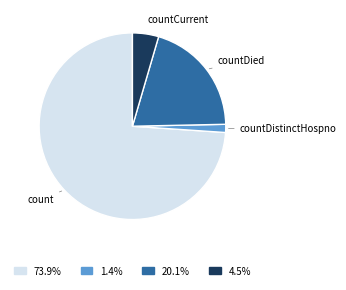

Is there a majority slice in this chart?

Yes